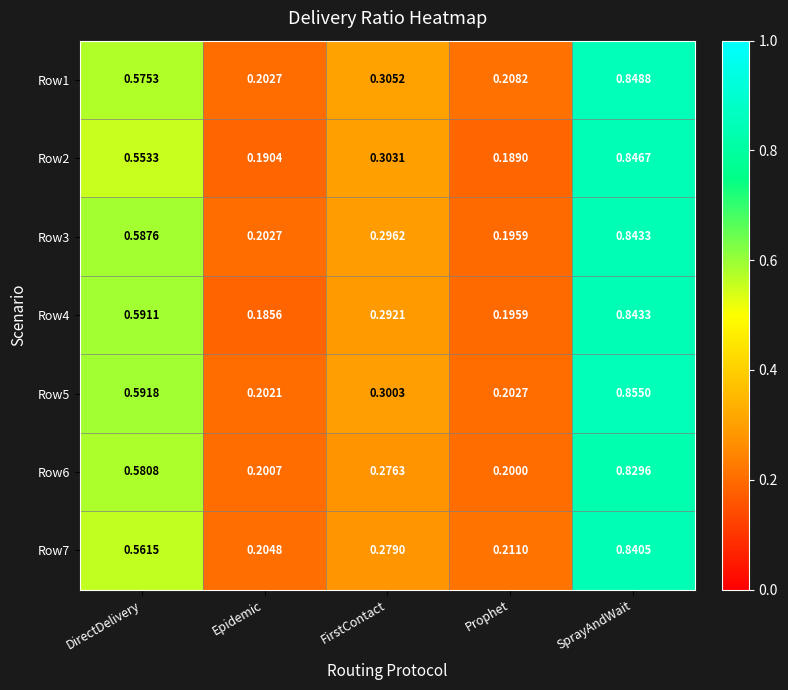

Is the value of Row7 at Epidemic greater than the value of Row4 at FirstContact?

No